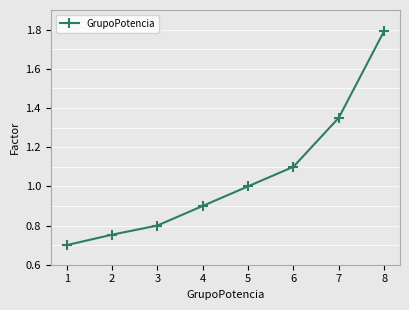

Is this an area chart (filled region under the line)?

No